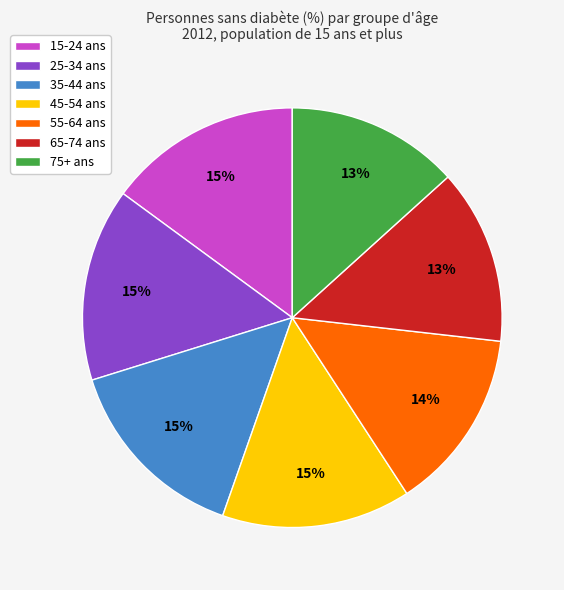

Do 75+ ans and 45-54 ans together represent more than half of the pie?

No